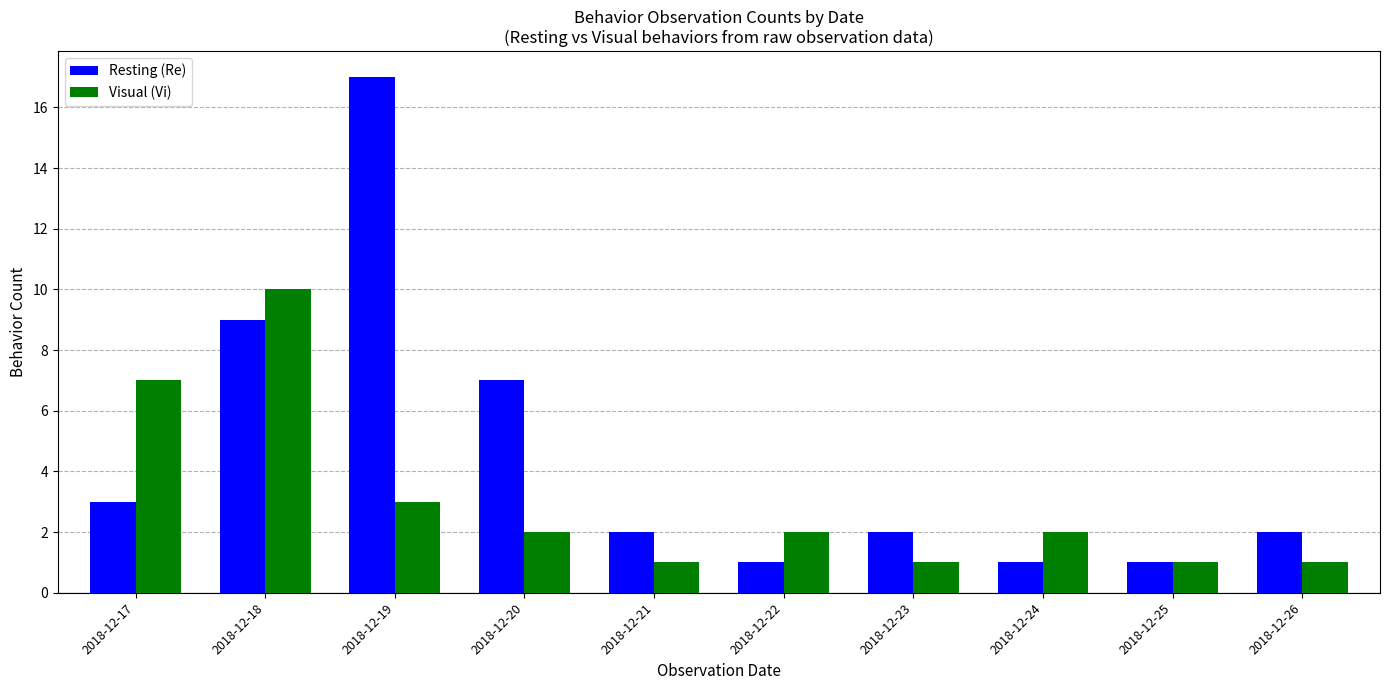

Which series has the widest spread of values?

Resting (Re)